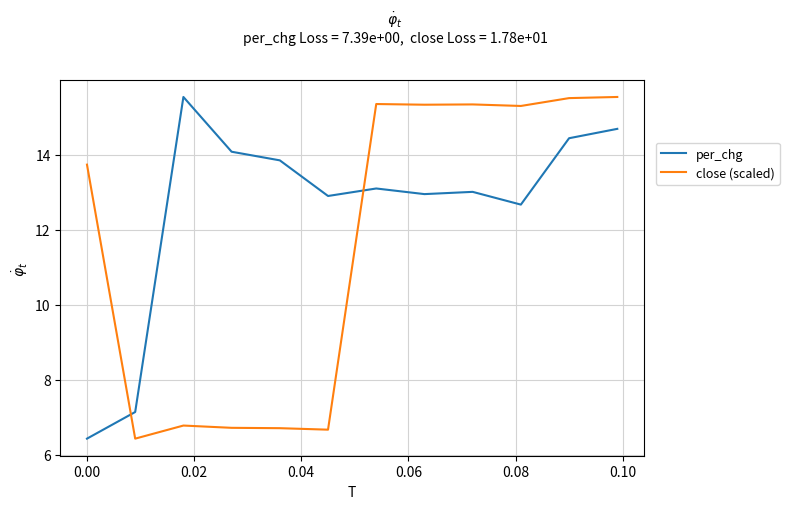

What is the difference between the maximum and minimum values in the per_chg series?

9.1